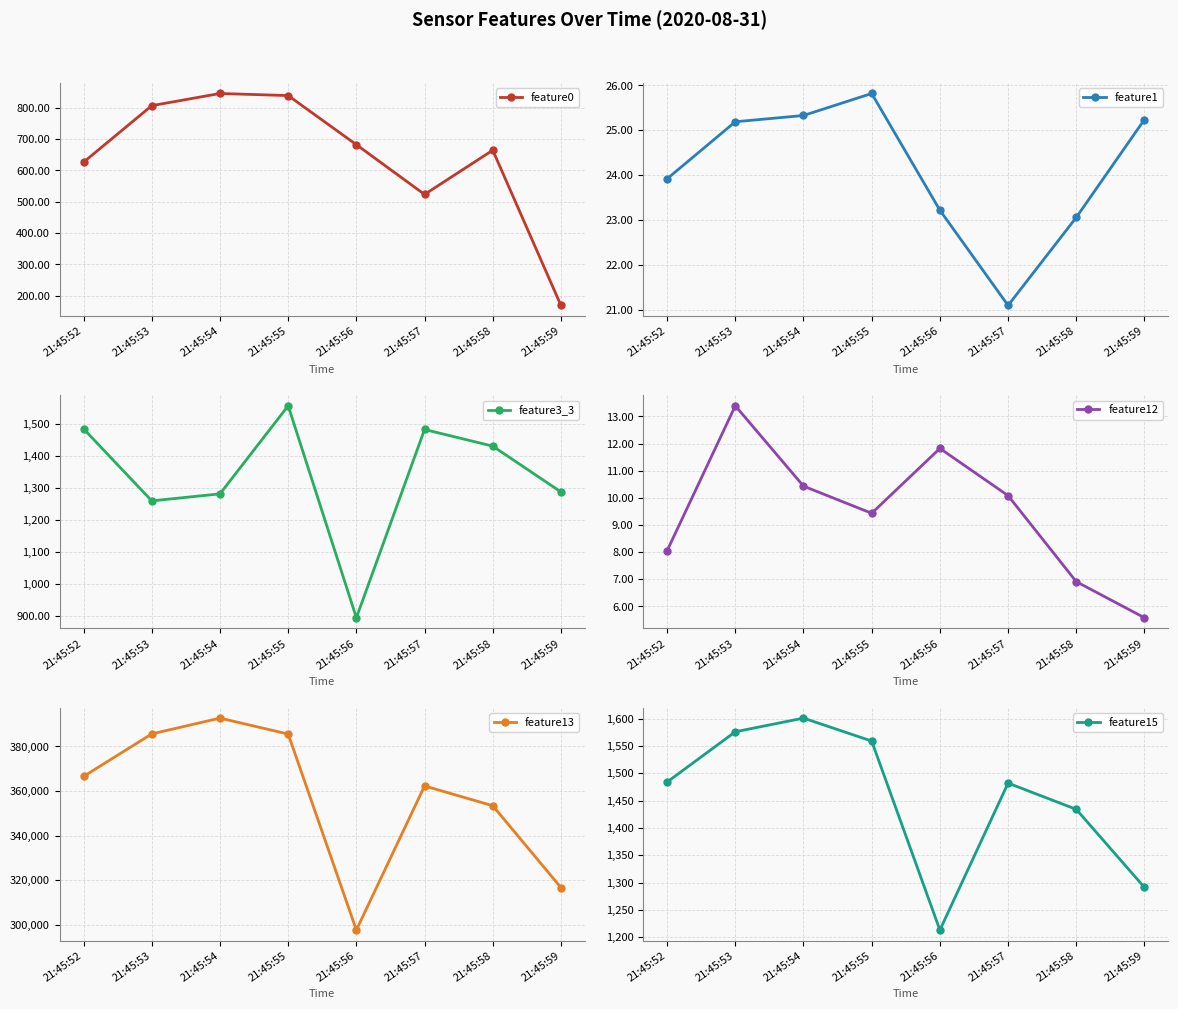

How many lines are shown in the chart?

6